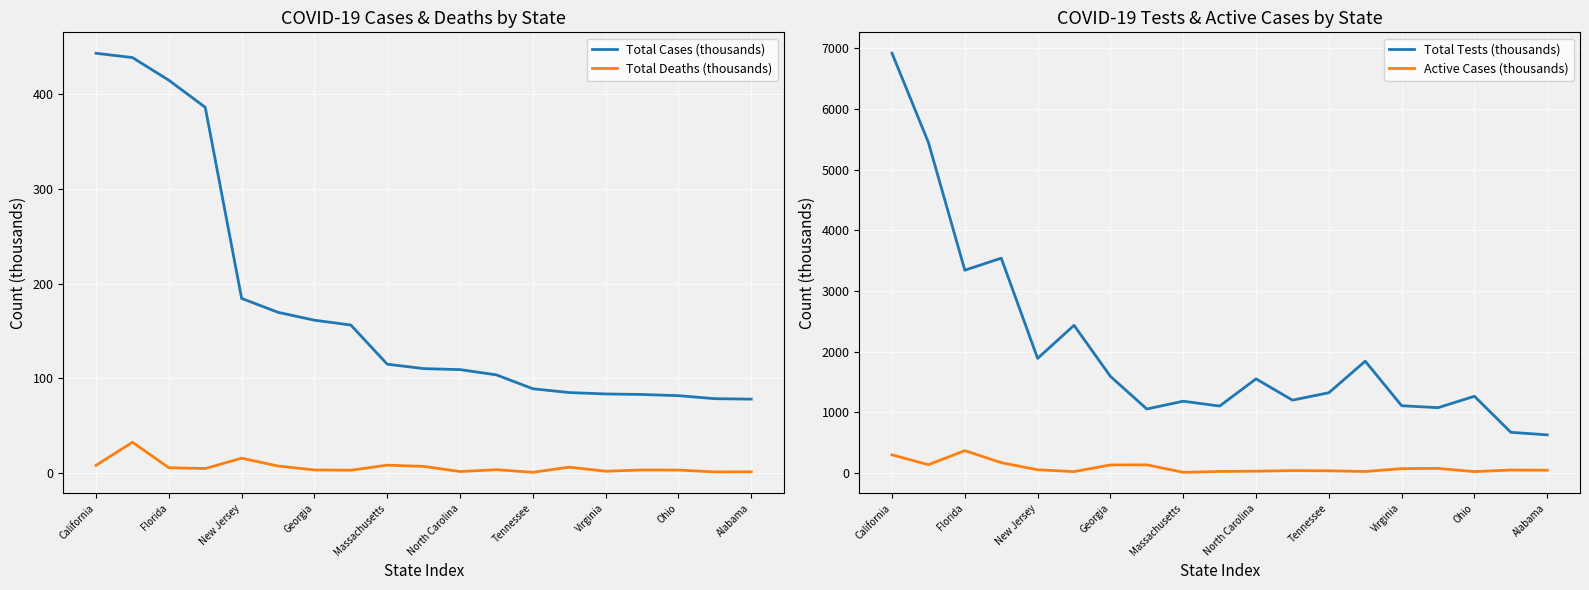

Reading left to right, what are all the values shown in this chart?

Total Cases (thousands): 442.9	438.4	414.5	385.9	184.4	169.7	161.4	156.3	115.0	110.3	109.3	103.7	89.1	85.1	83.6	83.1	81.8	78.6	78.1
Total Deaths (thousands): 8.3	32.7	5.8	4.9	15.8	7.6	3.4	3.1	8.5	7.2	1.8	3.7	0.9	6.4	2.1	3.4	3.3	1.4	1.5
Total Tests (thousands): 6915.9	5444.8	3340.9	3539.5	1887.6	2432.5	1591.0	1053.8	1182.0	1102.0	1550.3	1199.7	1321.7	1841.8	1107.7	1075.3	1263.2	669.4	627.3
Active Cases (thousands): 297.7	135.7	367.5	168.8	52.0	21.8	131.5	133.0	10.0	24.0	28.8	38.6	35.2	23.5	70.7	74.2	21.7	47.8	44.2